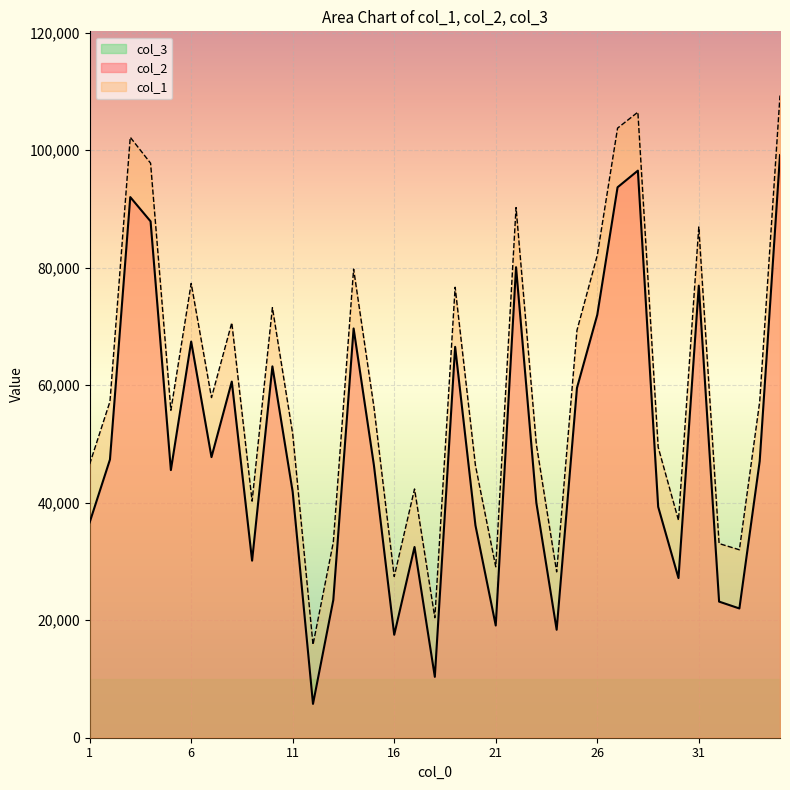

How many data points in col_2 are less than 46367?

17